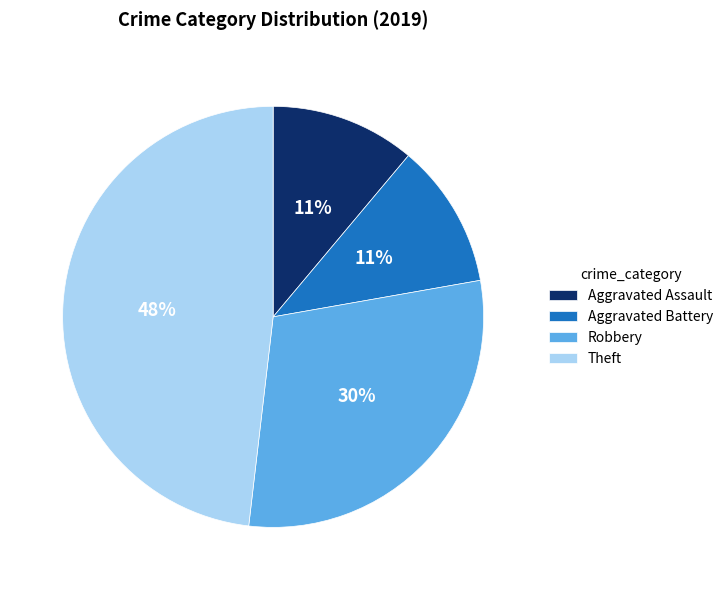

How many segments does this pie chart have?

4